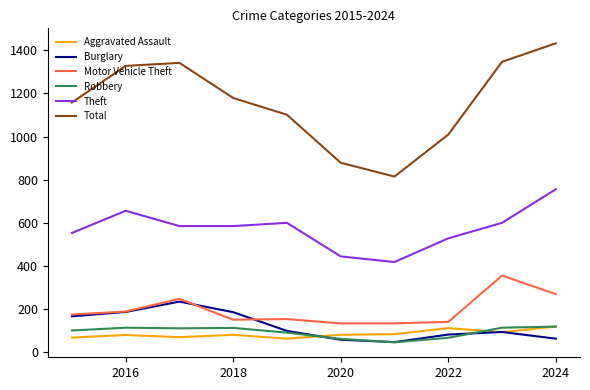

Which series has the largest range (max minus min)?

Total